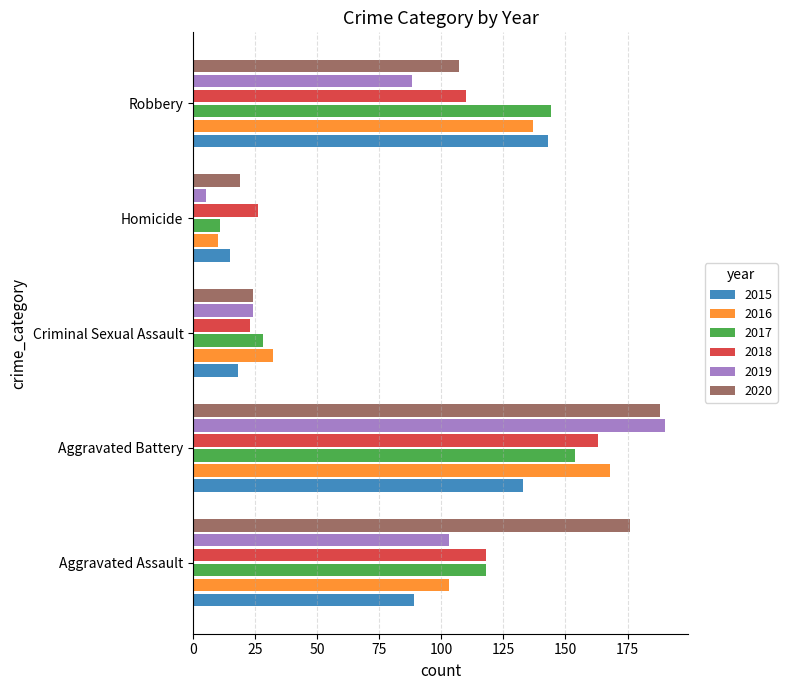

What is the minimum value for 2016?

10